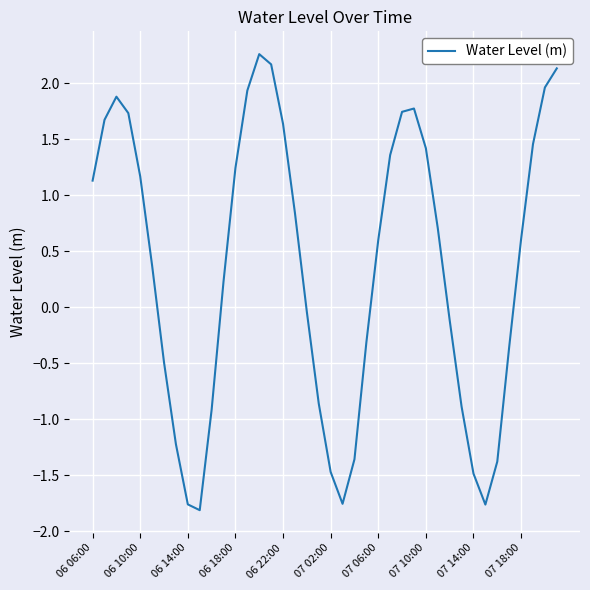

True or false: there are more than 2 points higher than both neighbors.

True